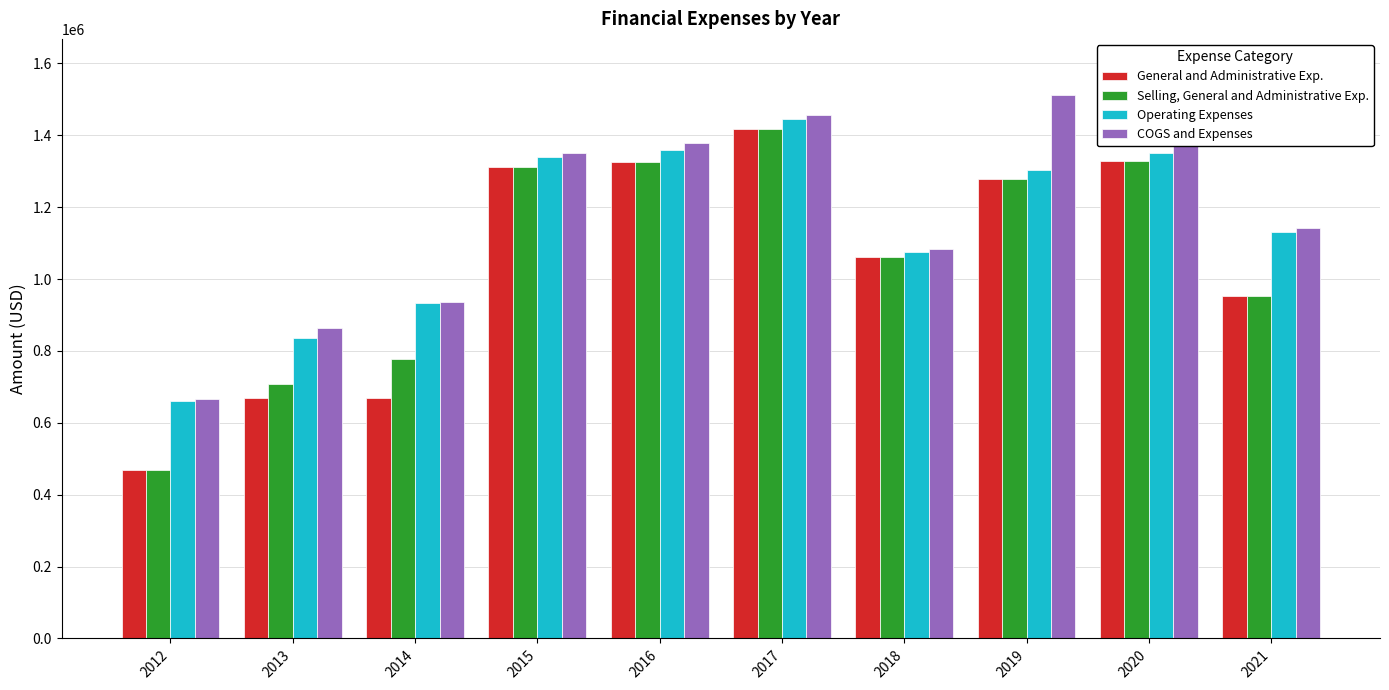

Rank the series by their maximum value, from lowest to highest.

General and Administrative Exp., Selling, General and Administrative Exp., Operating Expenses, COGS and Expenses